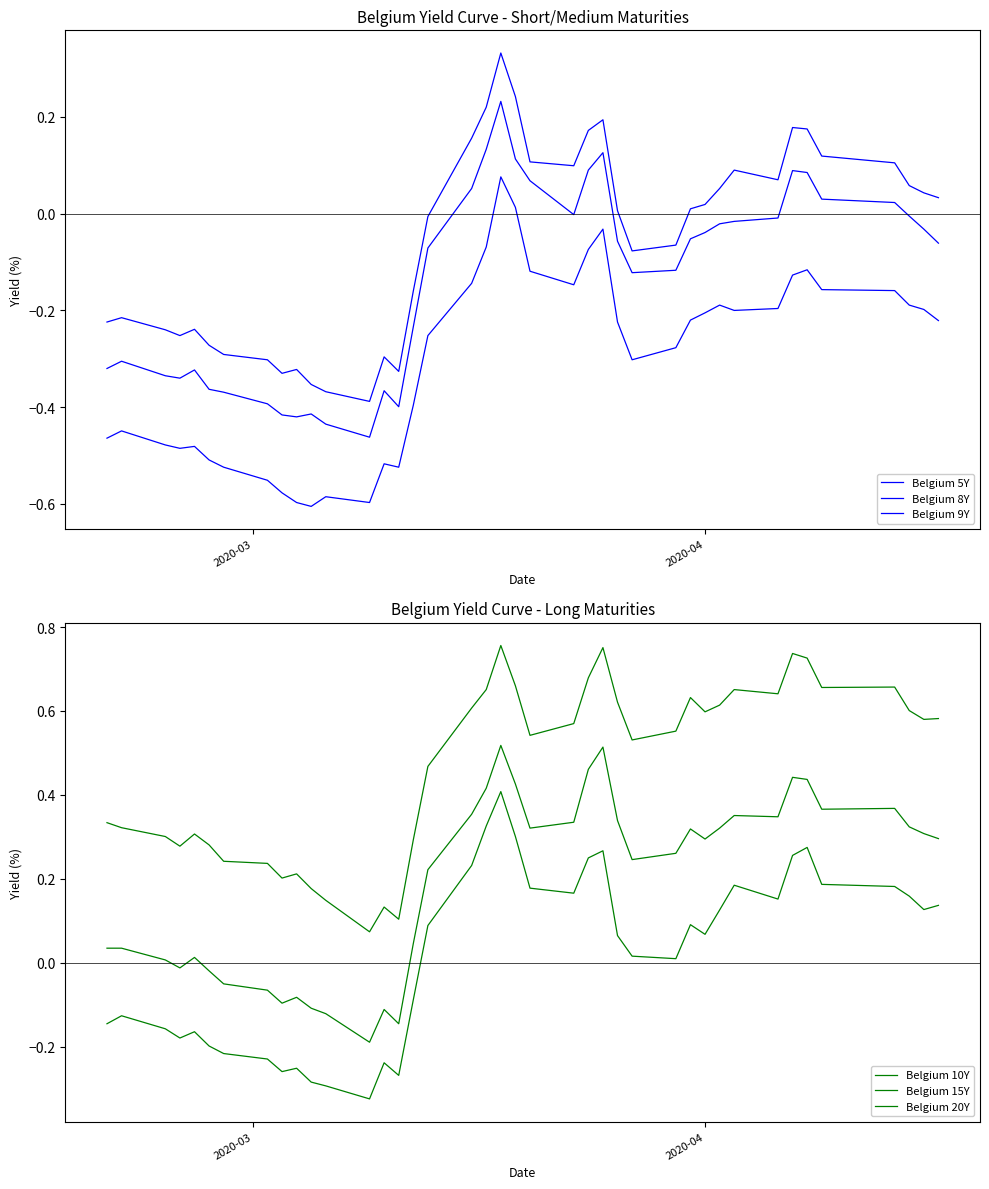

True or false: Belgium 20Y and Belgium 10Y cross at least once.

False